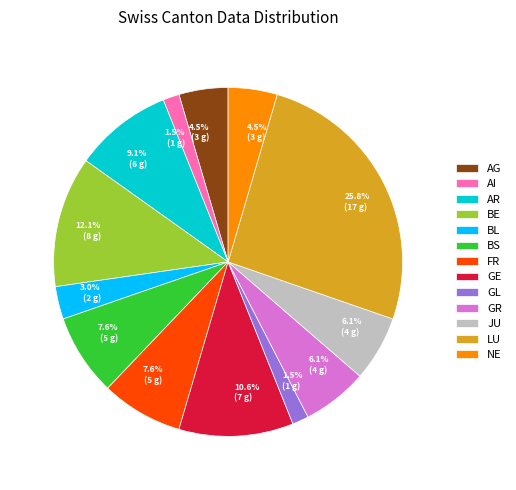

What percentage do AR and BE together represent?

21.2%